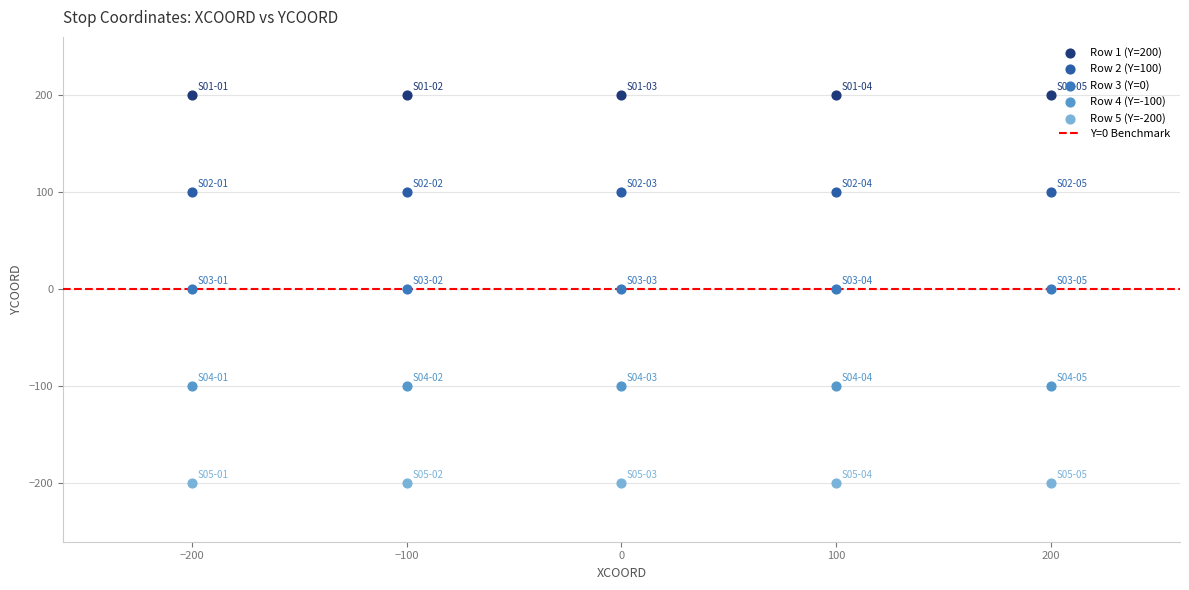

Which series reaches the minimum Y coordinate?

Row 5 (Y=-200)